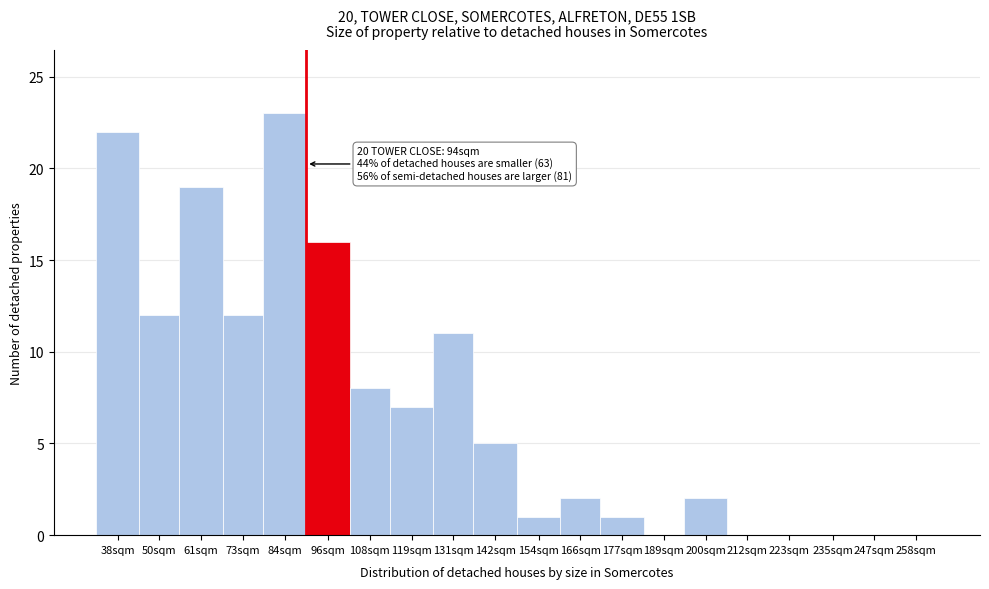

Reading left to right, what are all the values shown in this chart?

38sqm=22	50sqm=12	61sqm=19	73sqm=12	84sqm=23	96sqm=16	108sqm=8	119sqm=7	131sqm=11	142sqm=5	154sqm=1	166sqm=2	177sqm=1	189sqm=0	200sqm=2	212sqm=0	223sqm=0	235sqm=0	247sqm=0	258sqm=0